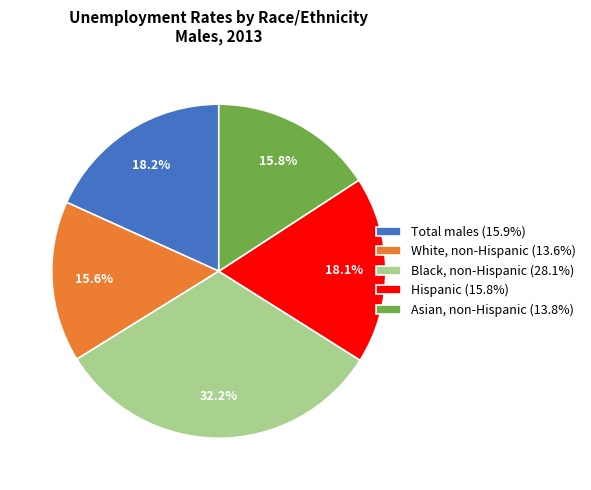

Count the number of slices in the pie.

5